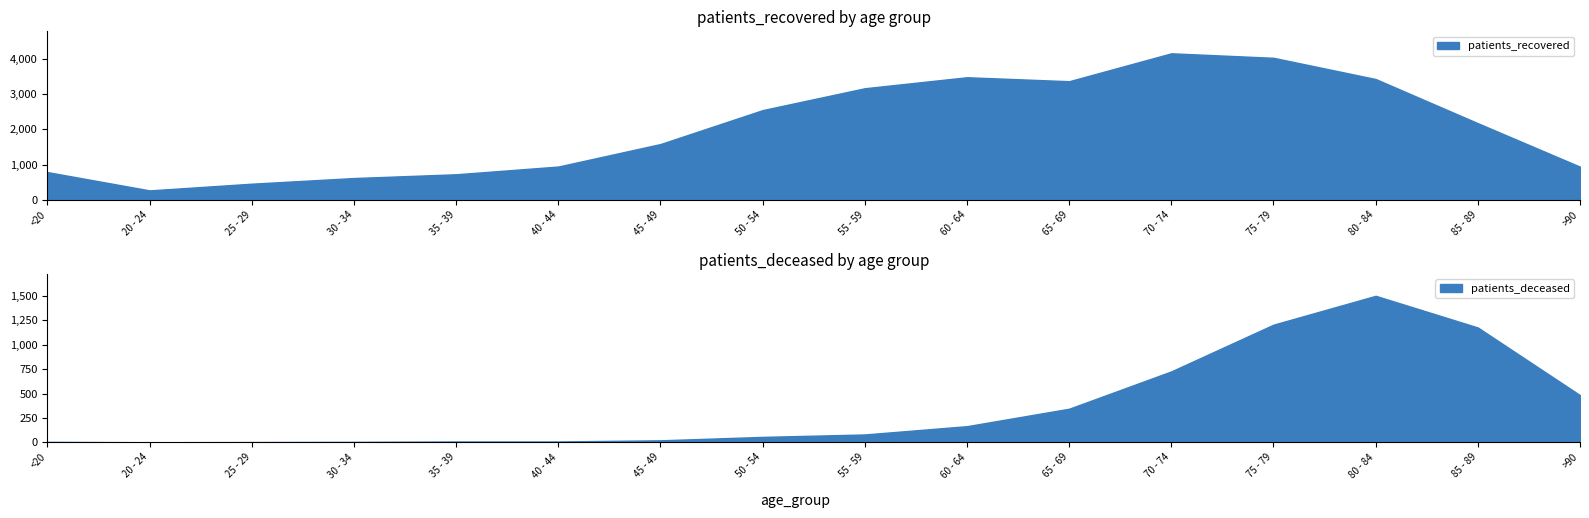

True or false: patients_deceased has more than 0 points higher than both neighbors.

True